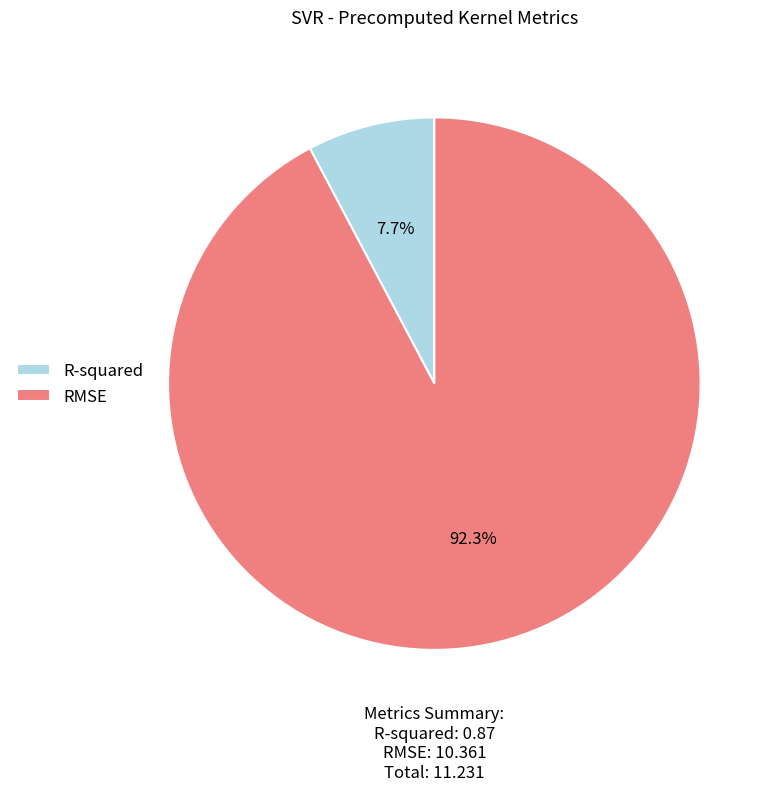

To the nearest percent, what percentage of the pie is RMSE?

92%